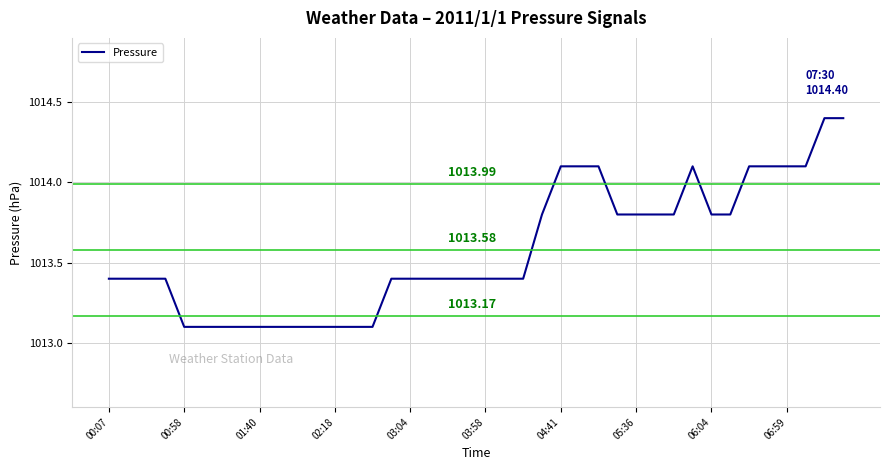

What is the difference between the maximum and minimum values?

1.3